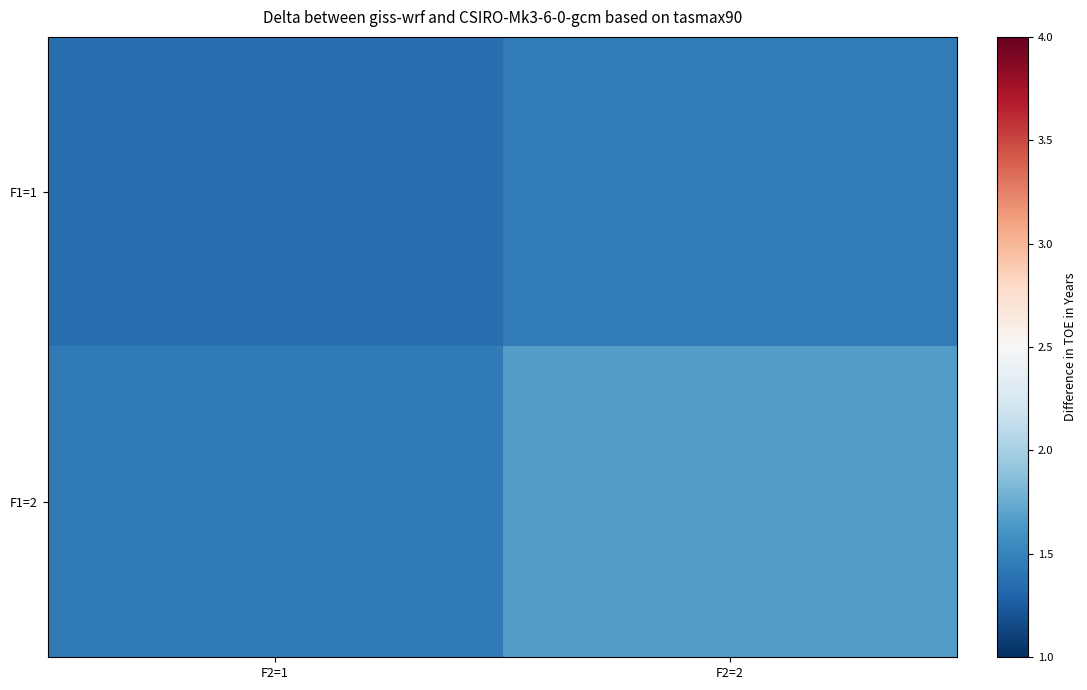

At which category is the sum across all series the highest?

F2=2